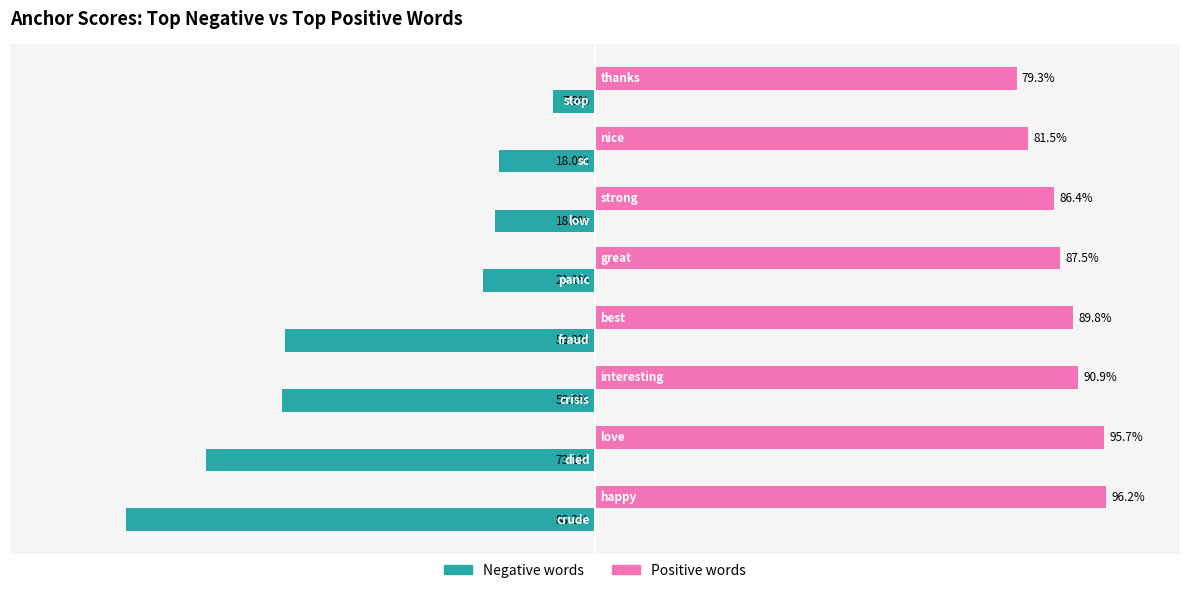

Reading left to right, list all the values displayed in this chart.

Negative words: -0.9	-0.7	-0.6	-0.6	-0.2	-0.2	-0.2	-0.1
Positive words: 1.0	1.0	0.9	0.9	0.9	0.9	0.8	0.8